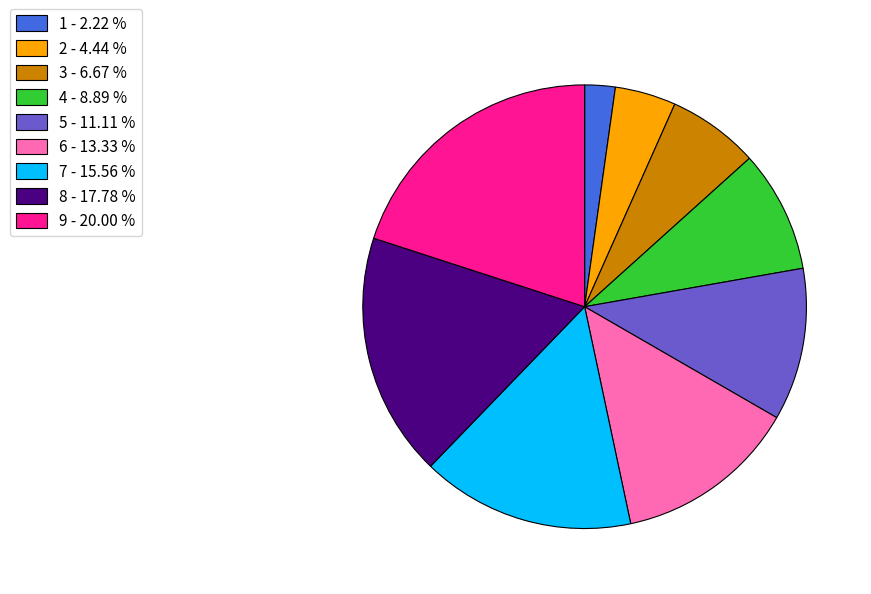

Rank the categories by value from lowest to highest.

1, 2, 3, 4, 5, 6, 7, 8, 9